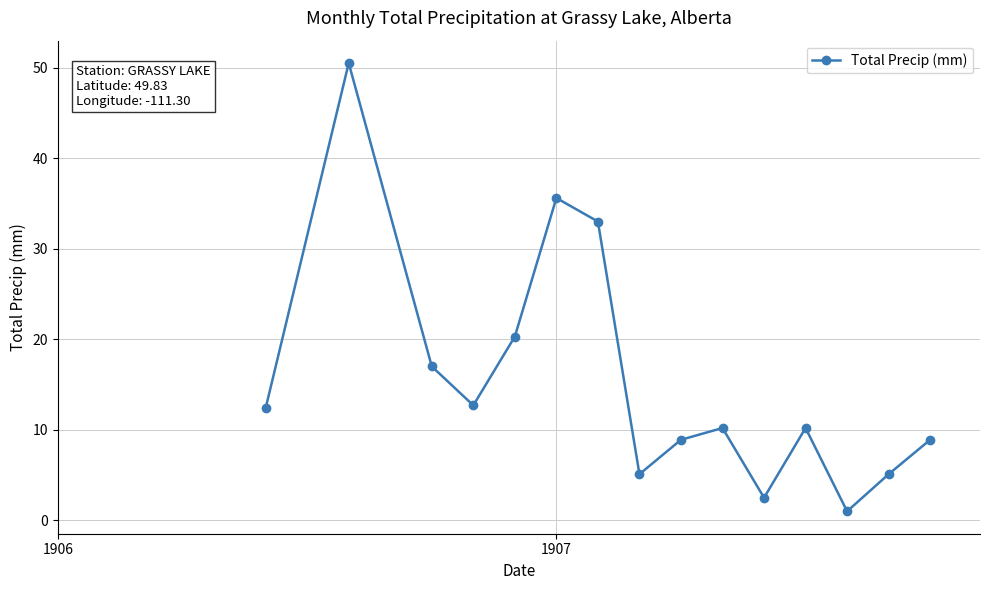

How many interior local valleys (lower than both neighbors) does the data have?

4